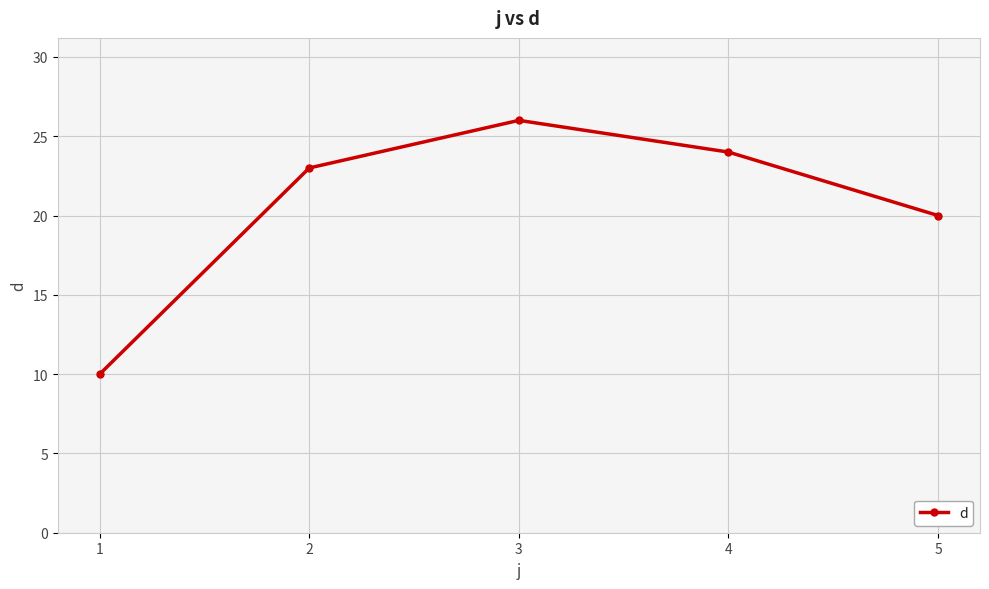

Rank the categories by value from lowest to highest.

1, 5, 2, 4, 3